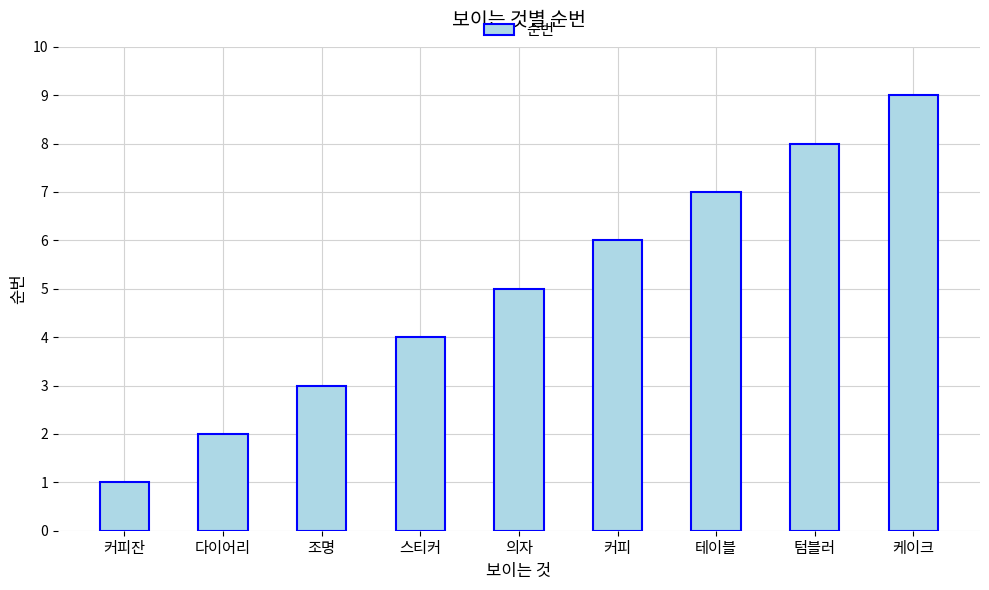

What is the label of the 5th bar from the right?

의자